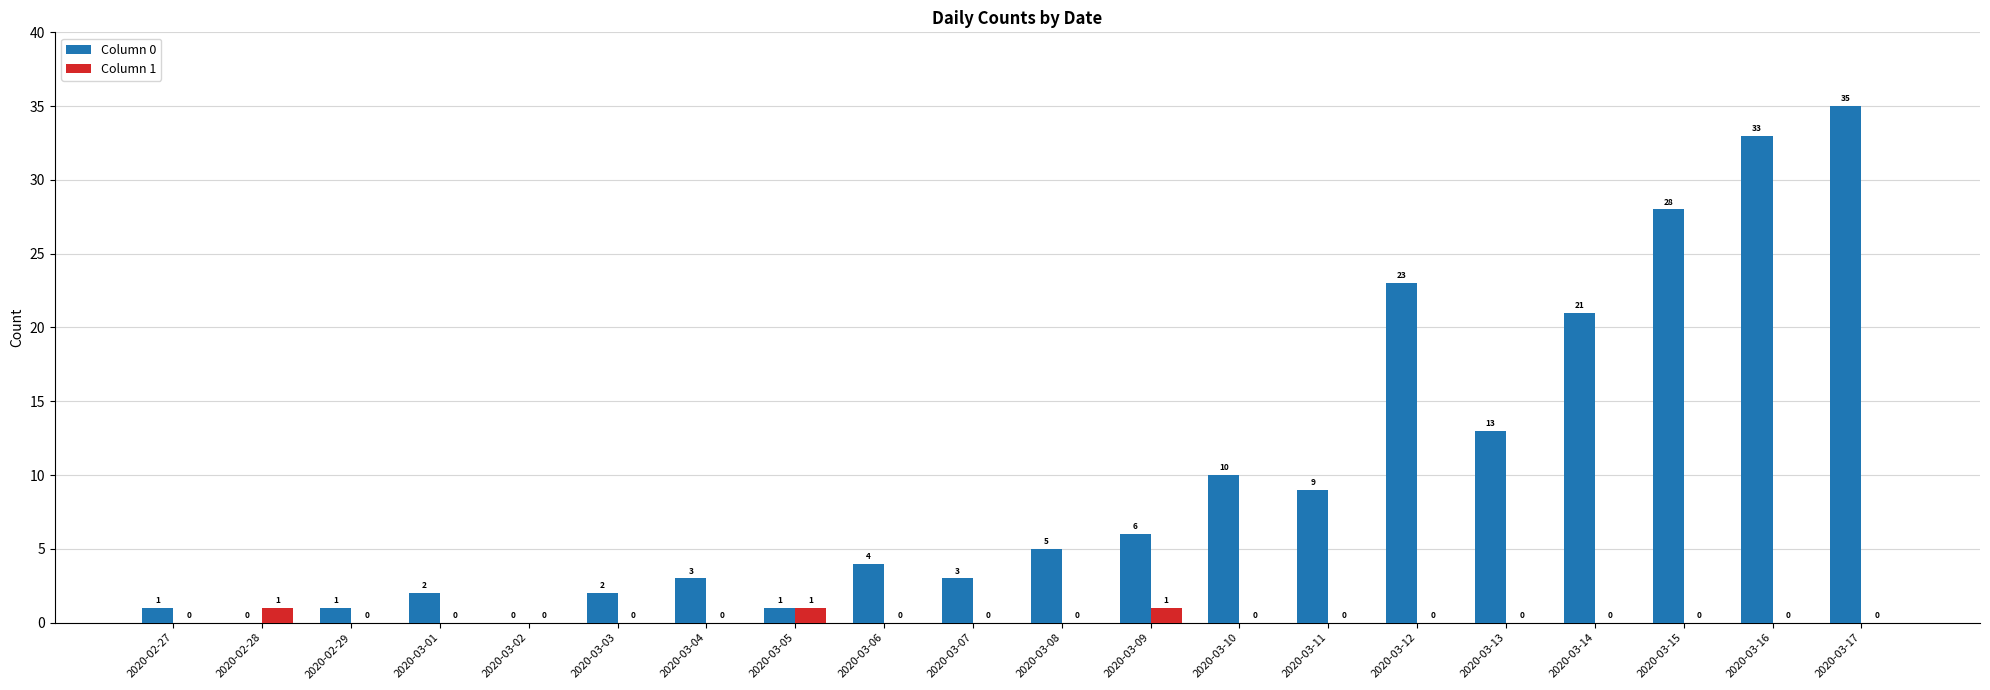

Between 2020-02-28 and 2020-03-09, which series saw the biggest shift?

Column 0